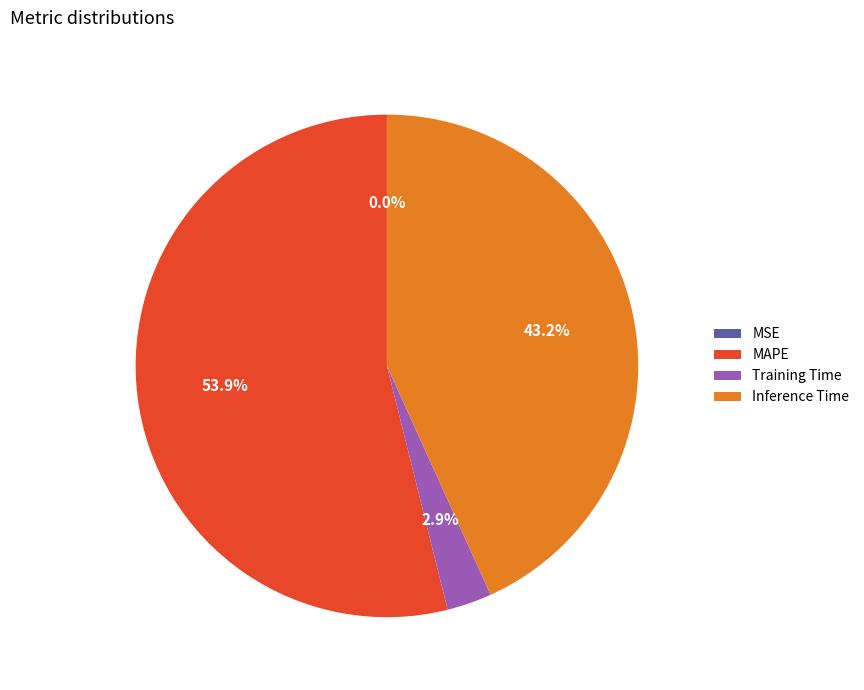

To the nearest percent, what is the difference between the largest and smallest slice percentages?

54%